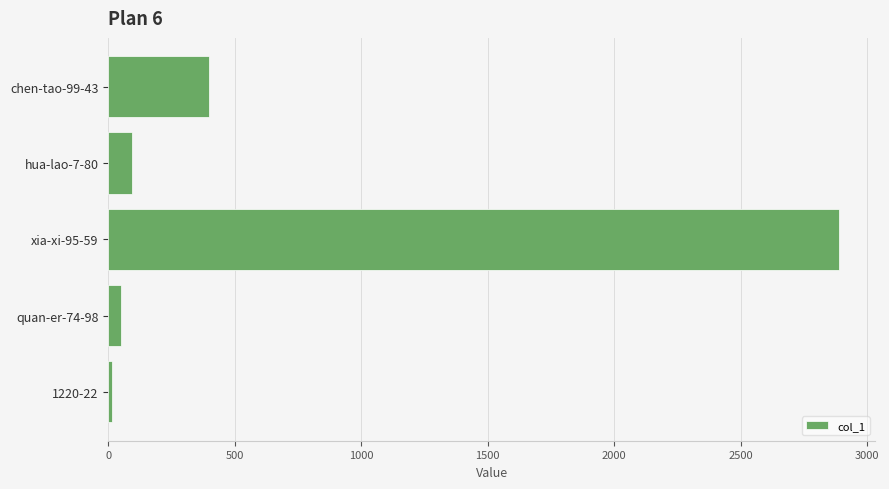

How many series are shown in this chart?

1